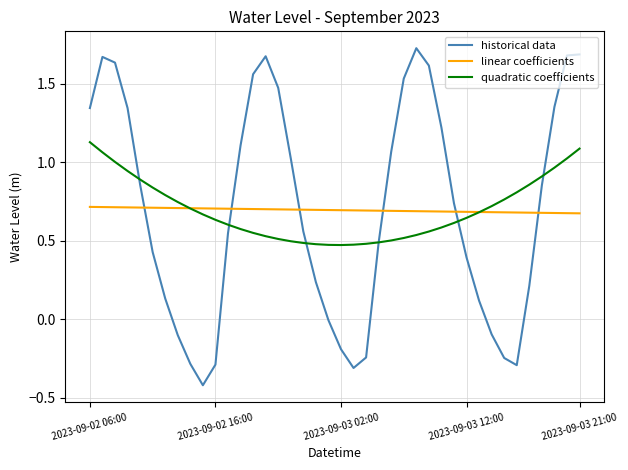

How many intersections are there between historical data and linear coefficients?

6